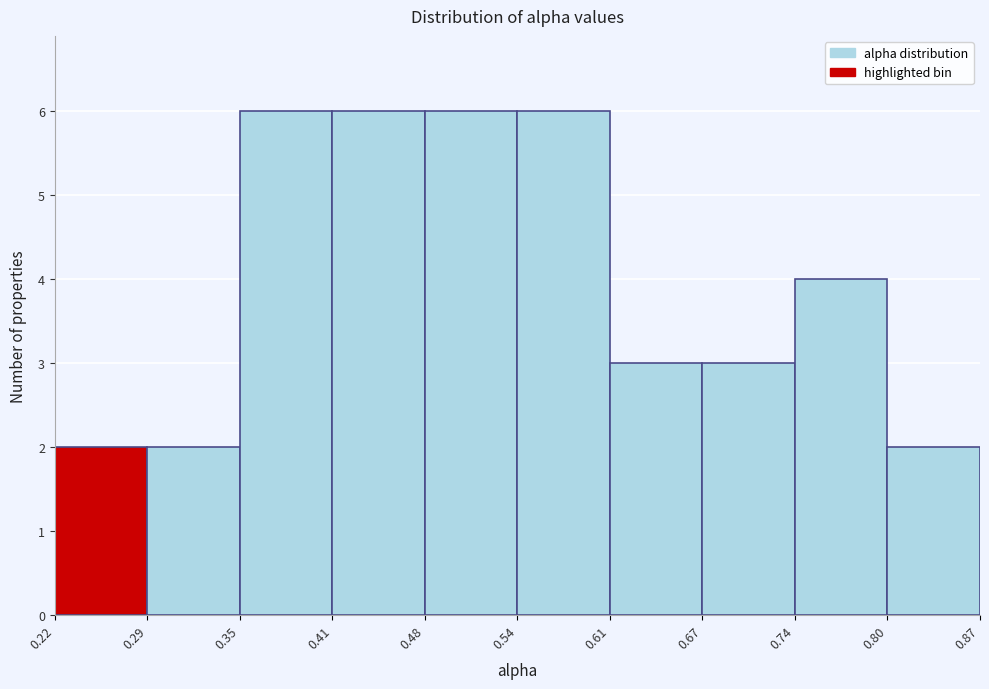

Reading left to right, list every bar in this chart as the range it spans on the x-axis followed by its height. The values are not printed on the chart, so give them approximately, as read against the axis.

0.22 to 0.29: 2
0.29 to 0.35: 2
0.35 to 0.41: 6
0.41 to 0.48: 6
0.48 to 0.54: 6
0.54 to 0.61: 6
0.61 to 0.67: 3
0.67 to 0.74: 3
0.74 to 0.80: 4
0.80 to 0.87: 2